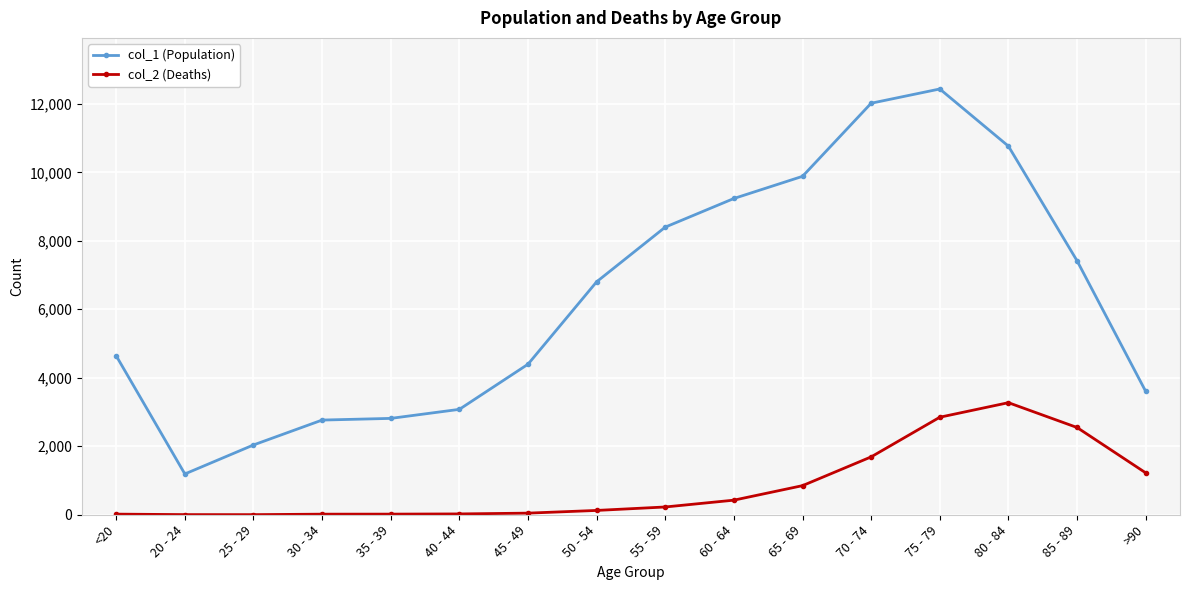

Between 20 - 24 and 60 - 64, which series saw the biggest shift?

col_1 (Population)